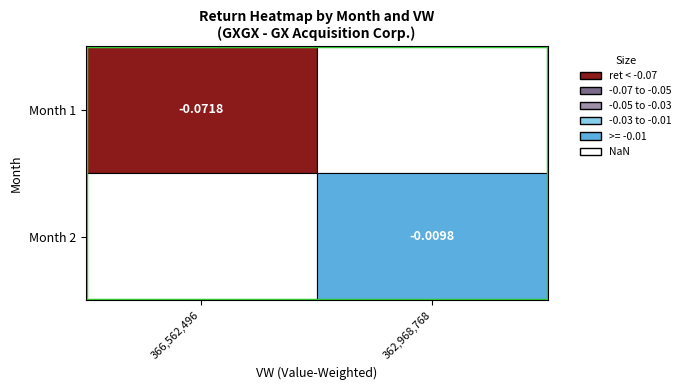

How many data points does each series have?

2